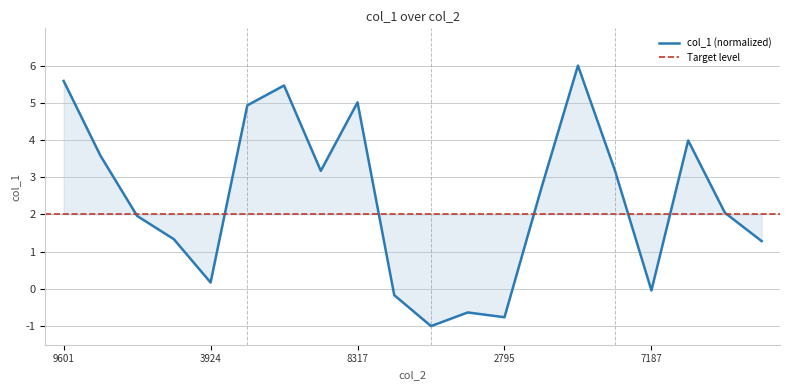

The value at 32246268166261 is 3.6. True or false?

True